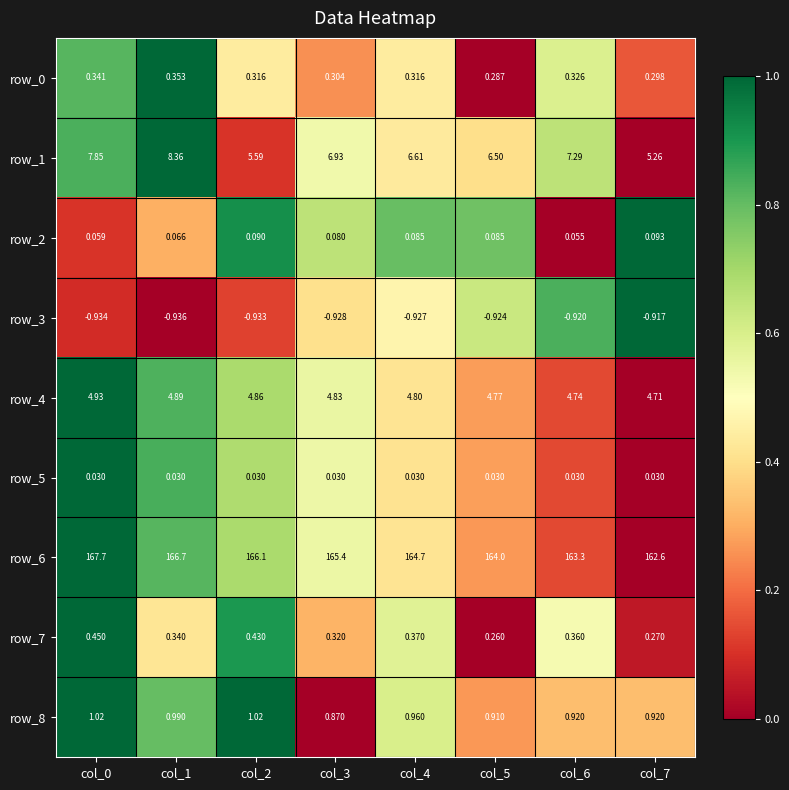

Is the value of row_1 at col_1 greater than the value of row_7 at col_1?

Yes